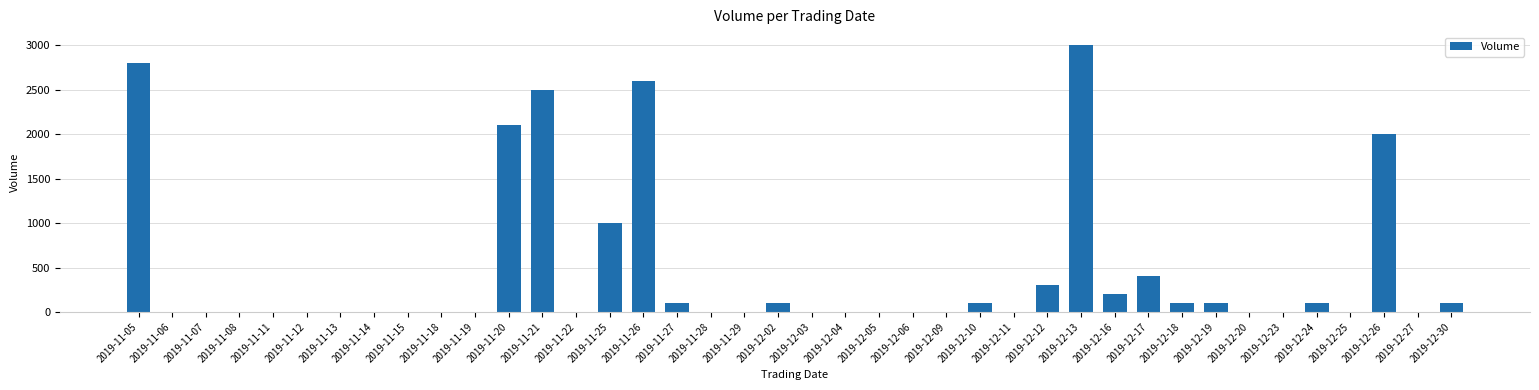

The chart shows a value of -1476 at 2019-12-20. True or false?

False